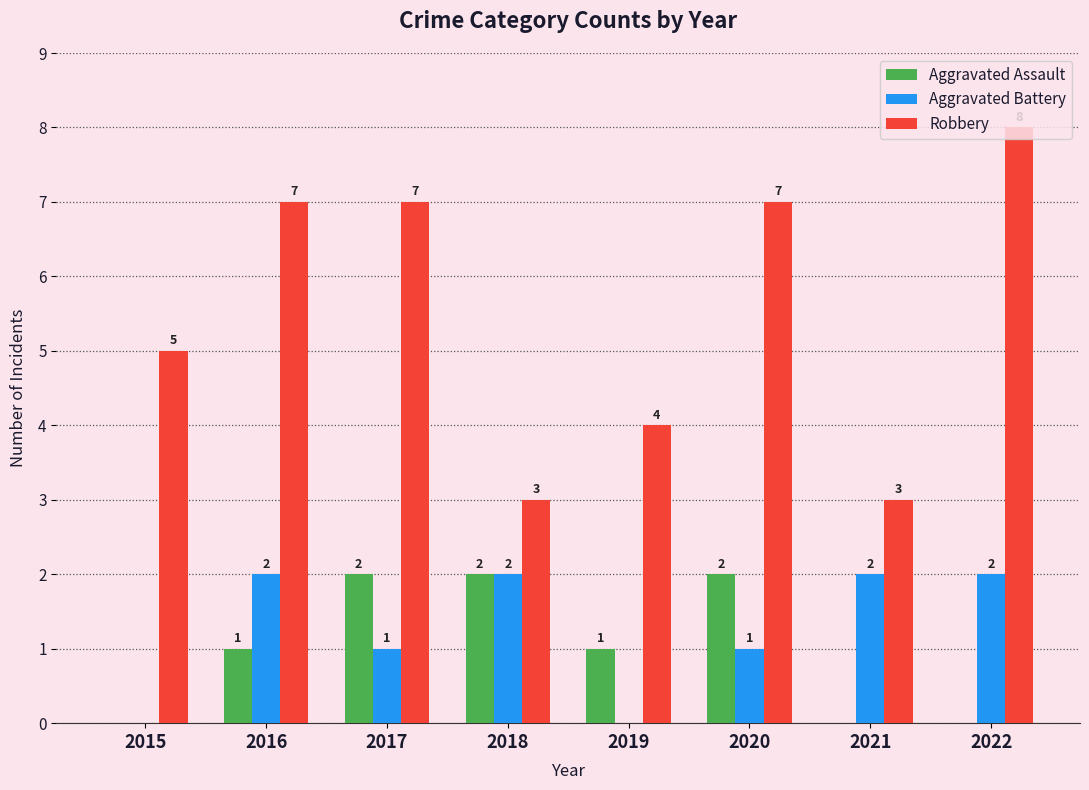

What is the average value of the Robbery series?

6